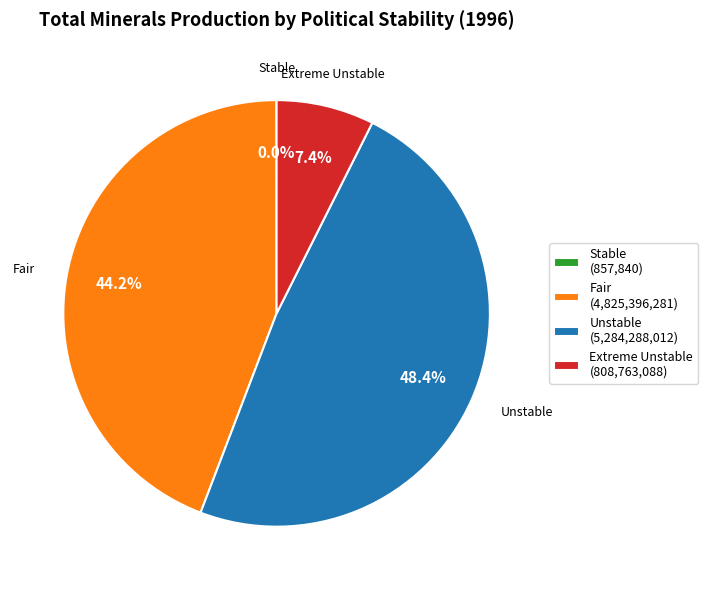

Is there any slice that represents more than half of the pie?

No